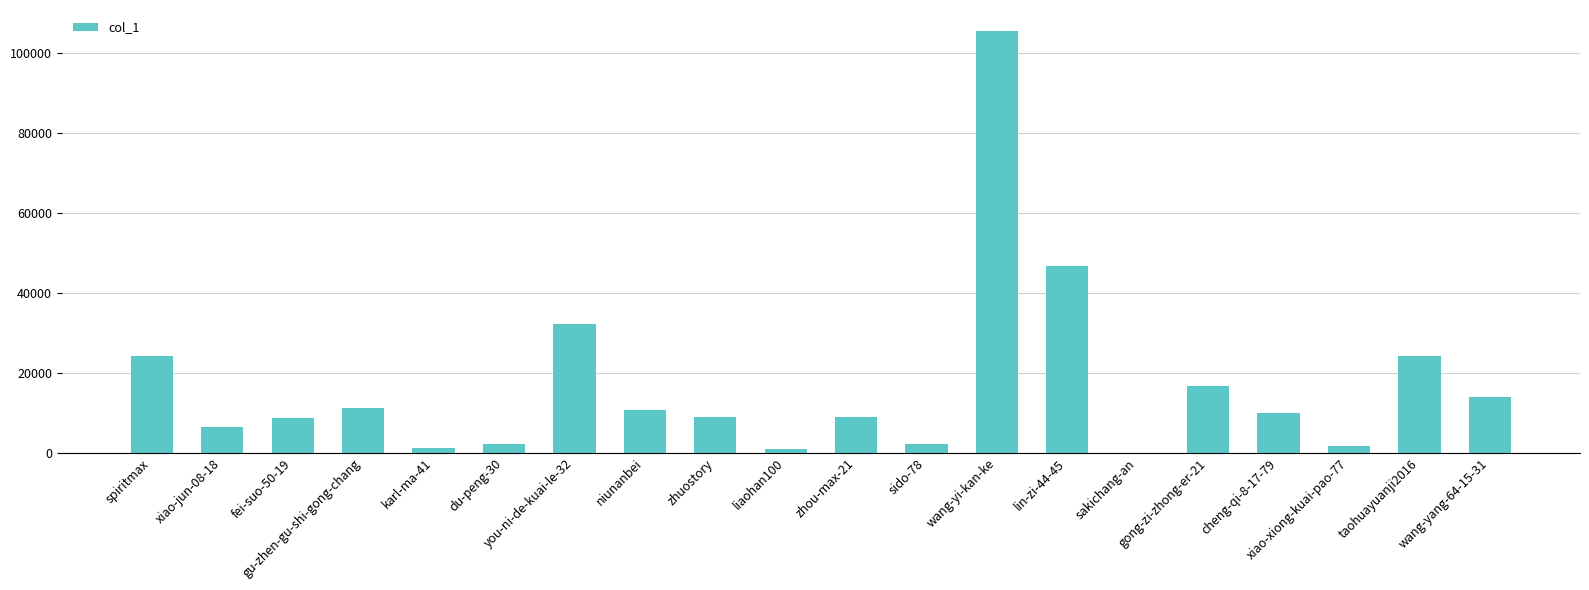

What is the maximum value shown in the chart?

105424